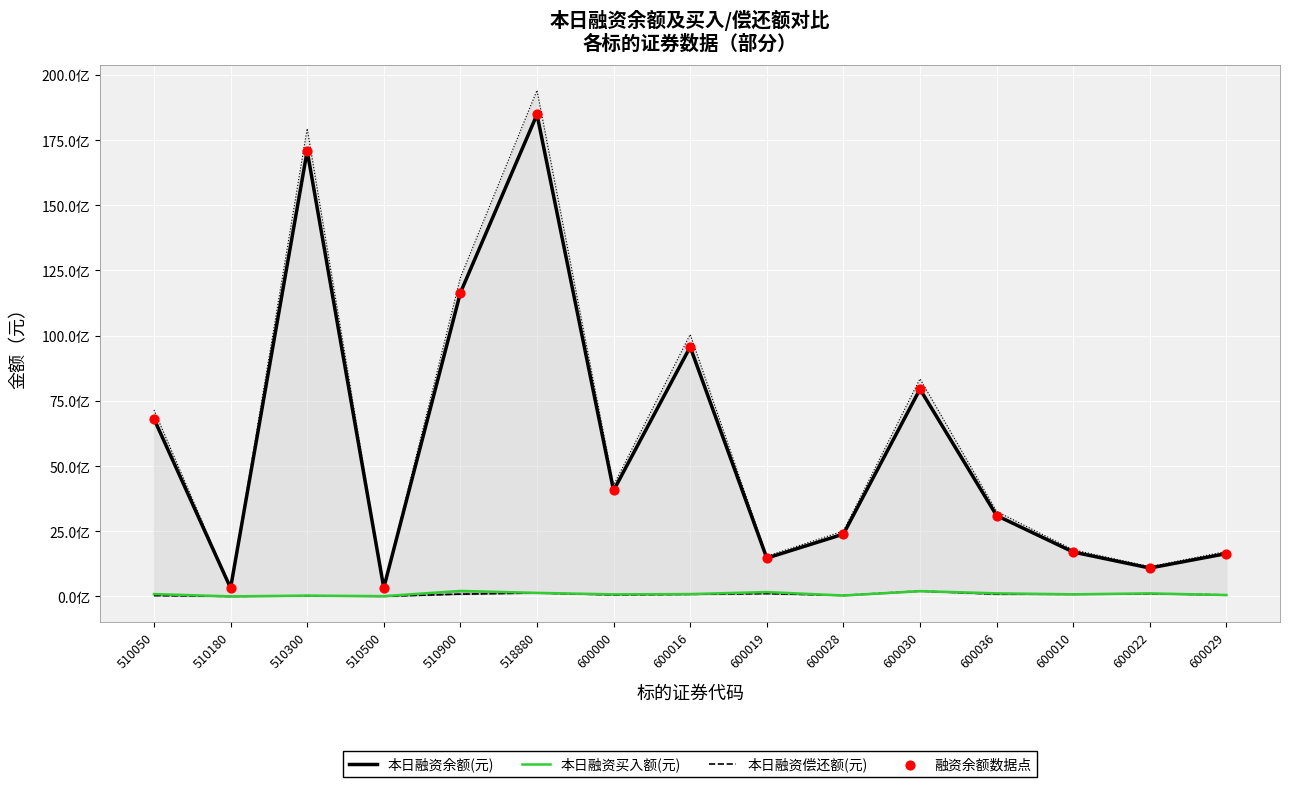

Which series contains the highest Y value?

本日融资余额(元)